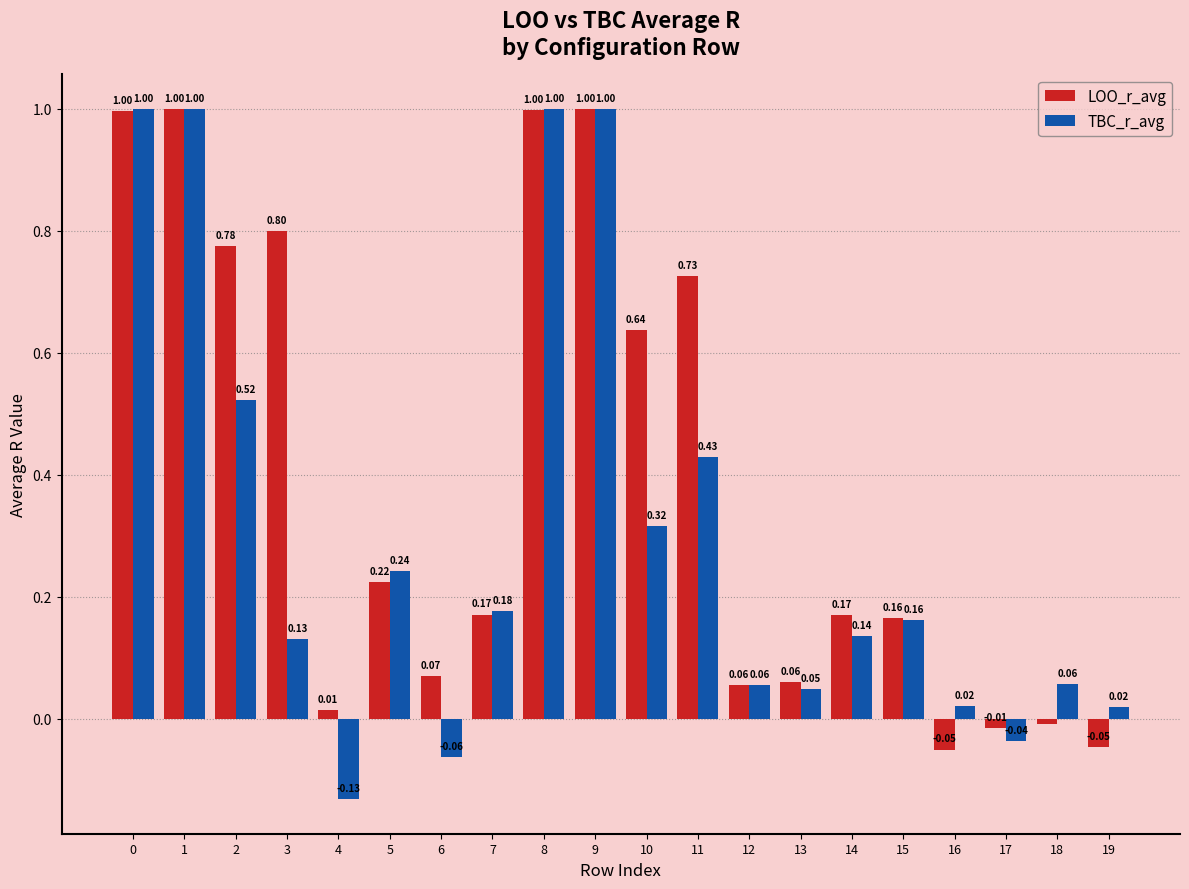

How many values in the TBC_r_avg series are below 0?

3